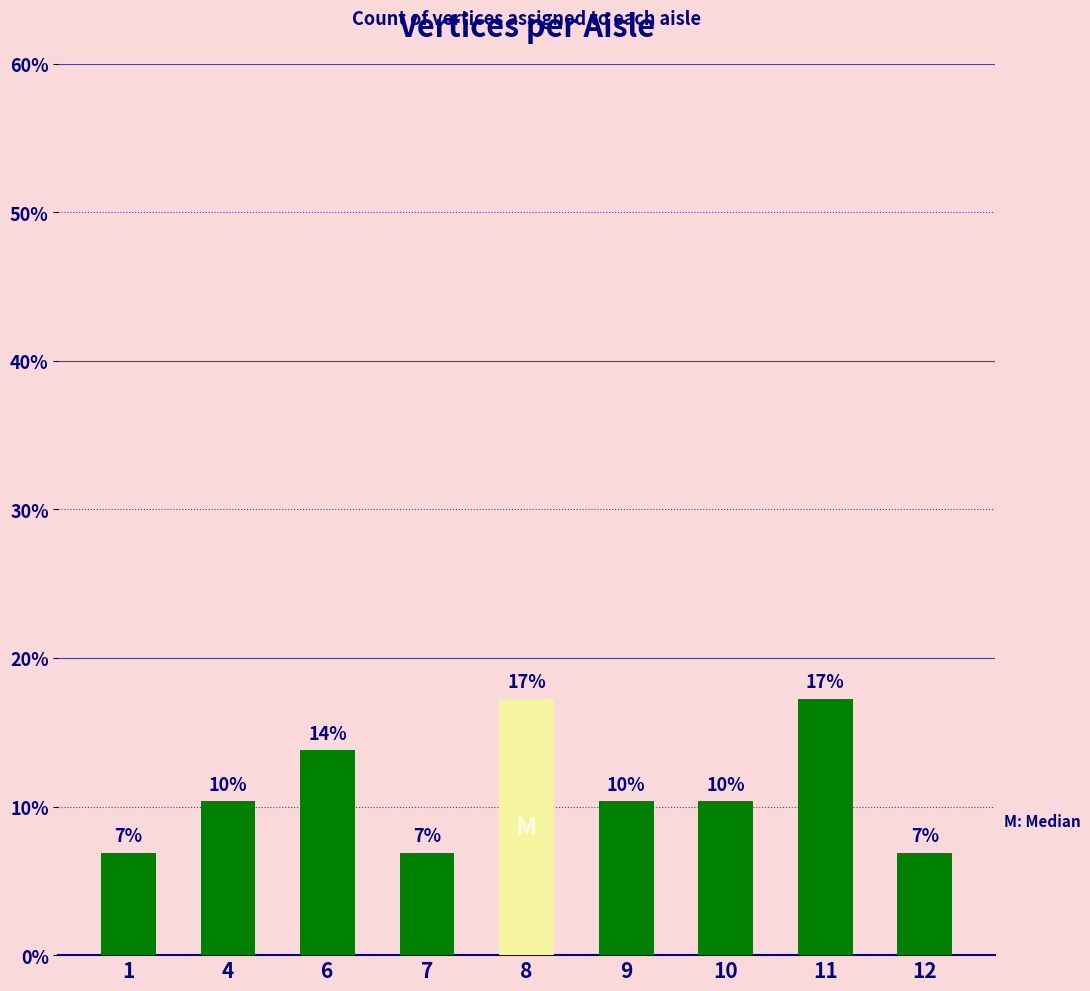

List the labels in order of value, smallest first.

1, 7, 12, 4, 9, 10, 6, 8, 11